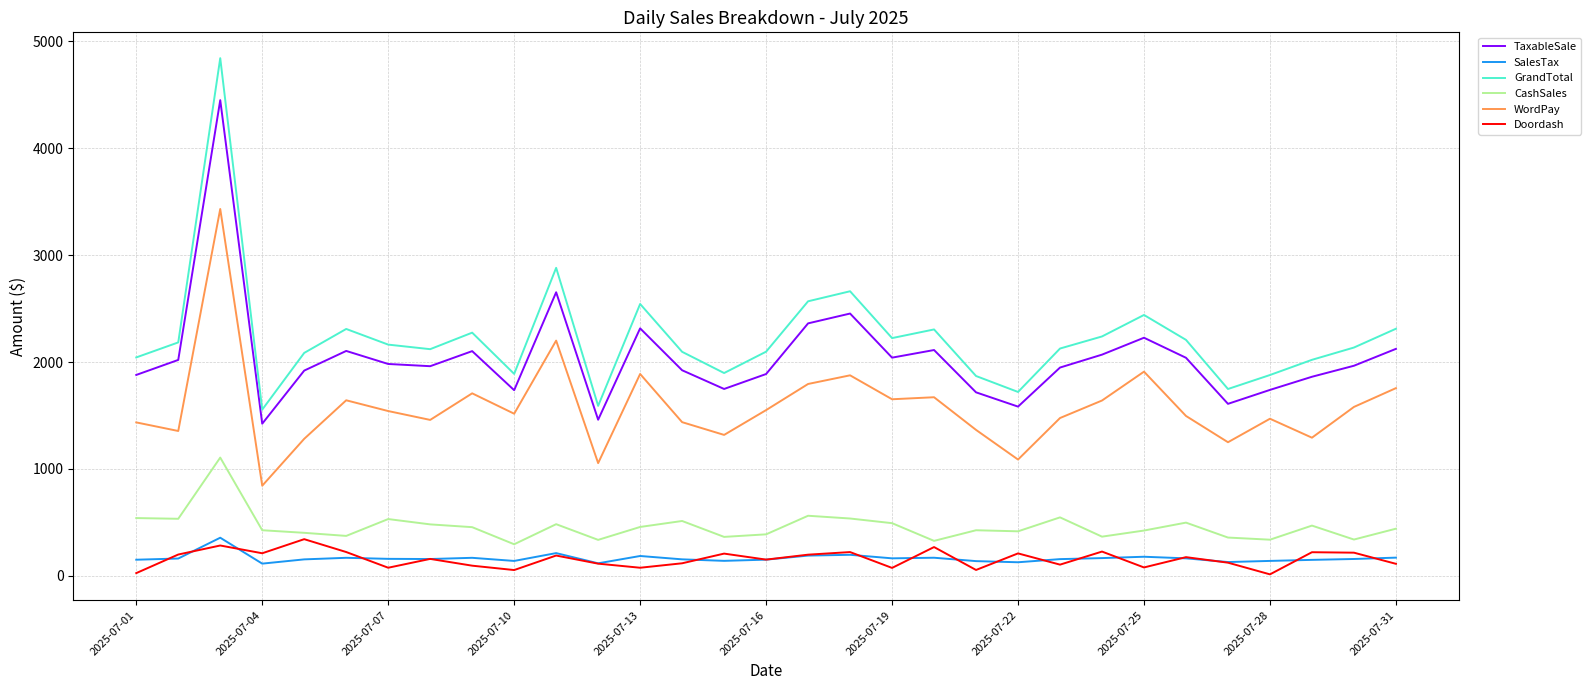

True or false: TaxableSale and Doordash cross at least once.

False